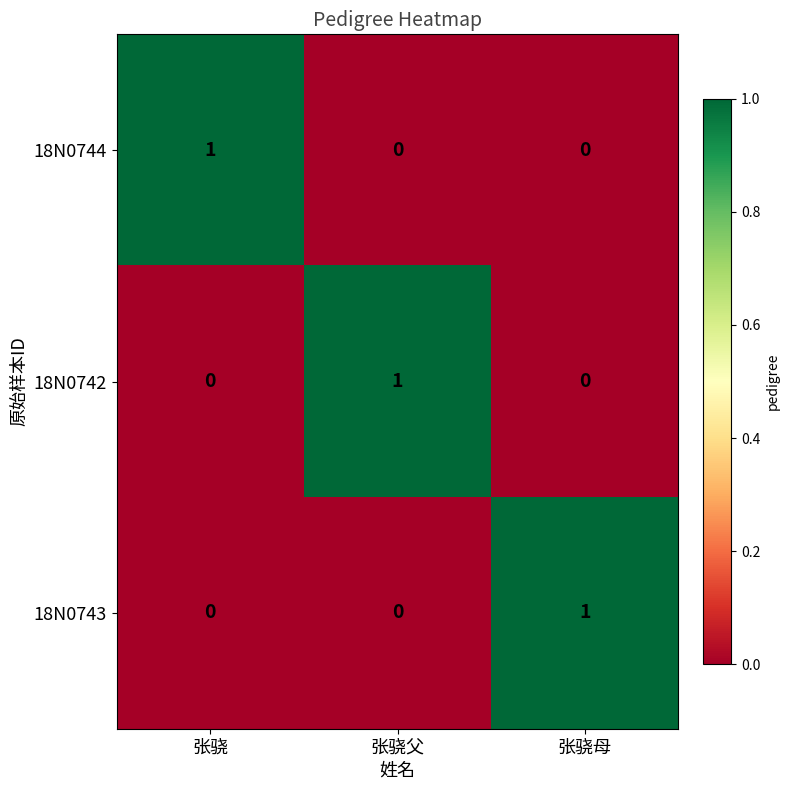

Is it true that 18N0742 equals -1 at 张骁?

False